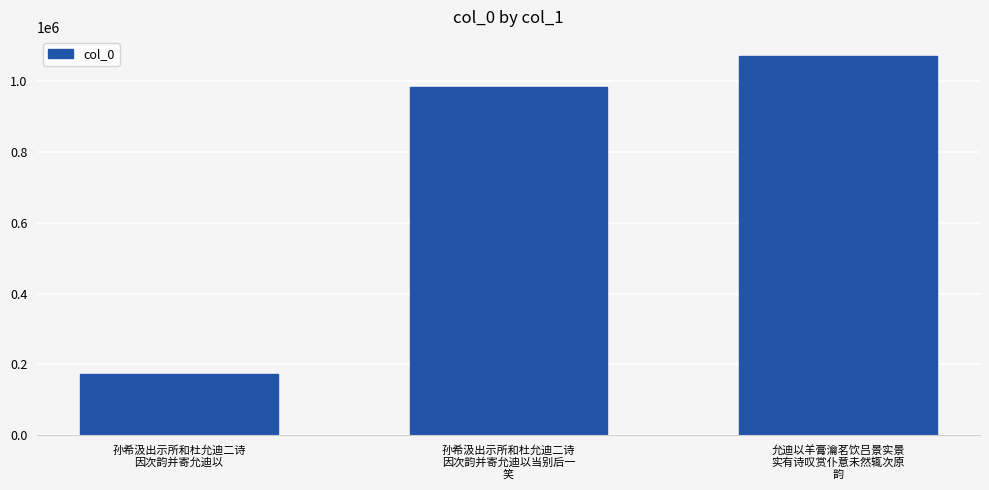

List the labels in order of value, smallest first.

孙希汲出示所和杜允迪二诗
因次韵并寄允迪以, 孙希汲出示所和杜允迪二诗
因次韵并寄允迪以当别后一
笑, 允迪以羊膏瀹茗饮吕景实景
实有诗叹赏仆意未然辄次原
韵